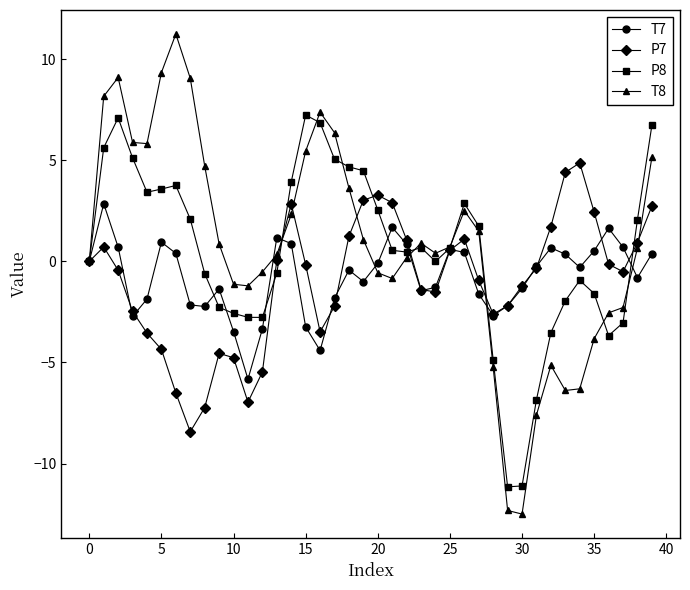

Which series has the widest spread of values?

T8